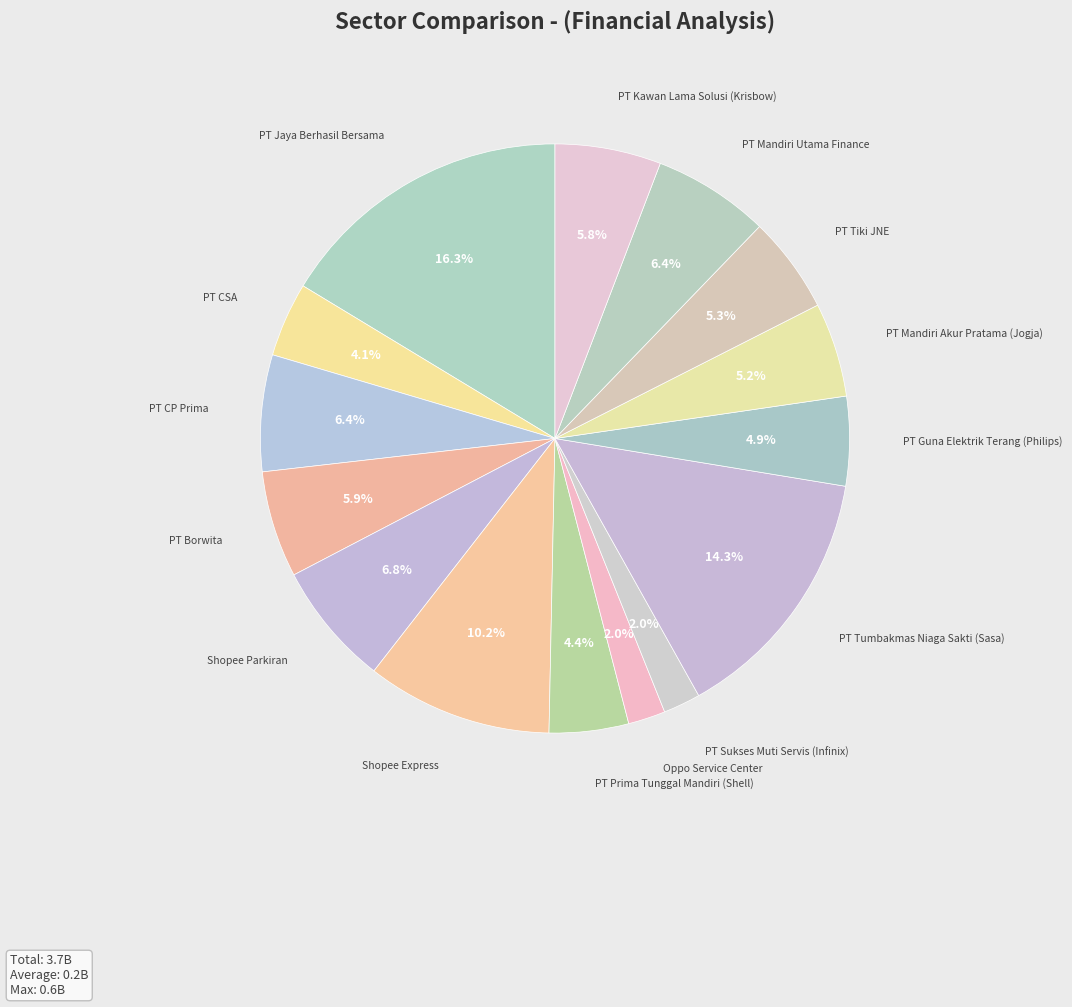

What is the largest slice in the pie chart?

PT Jaya Berhasil Bersama